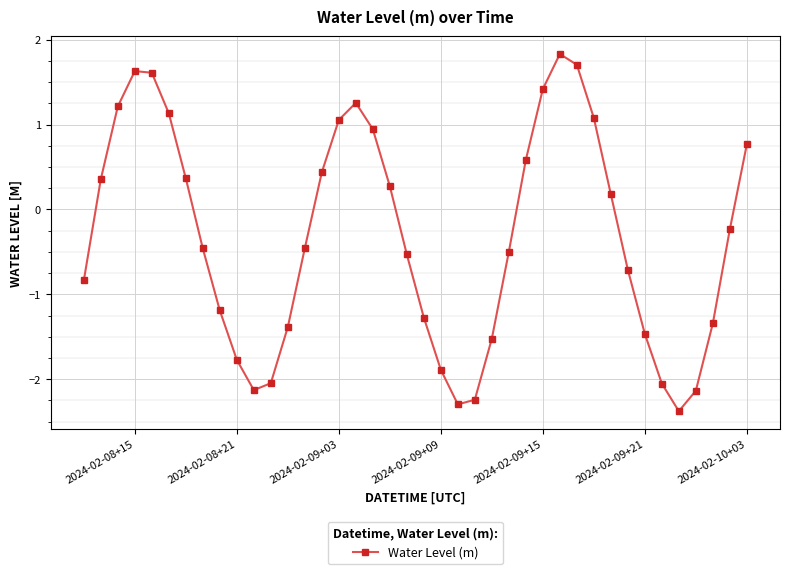

What is the difference between the maximum and minimum values?

4.2